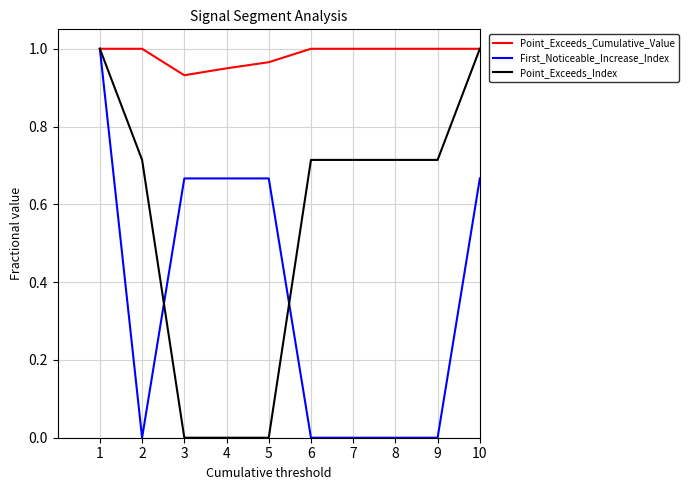

How many categories are shown in the chart?

10